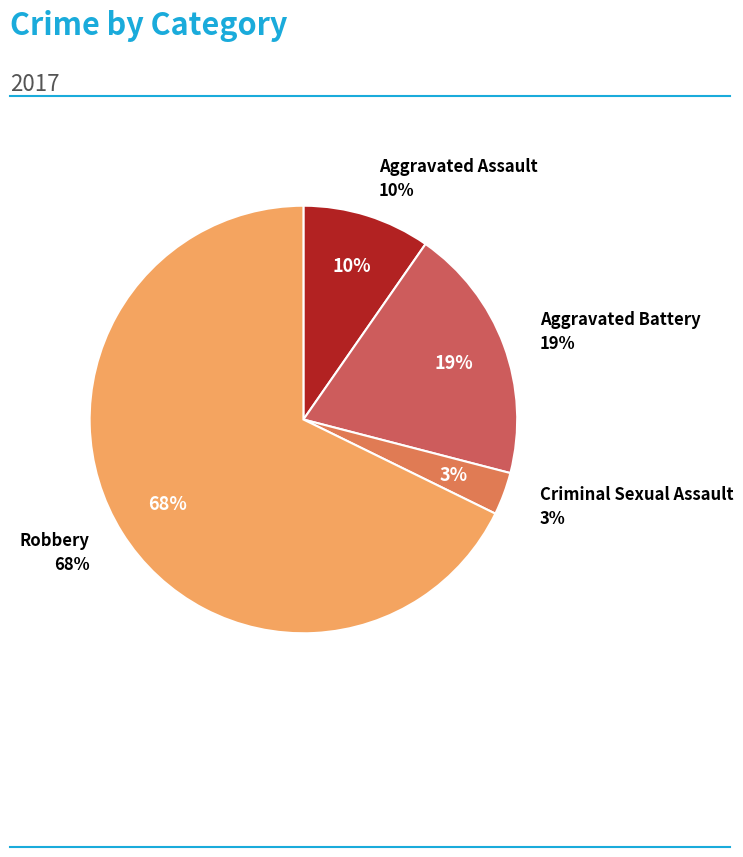

What is the total percentage of Robbery and Criminal Sexual Assault?

71.0%